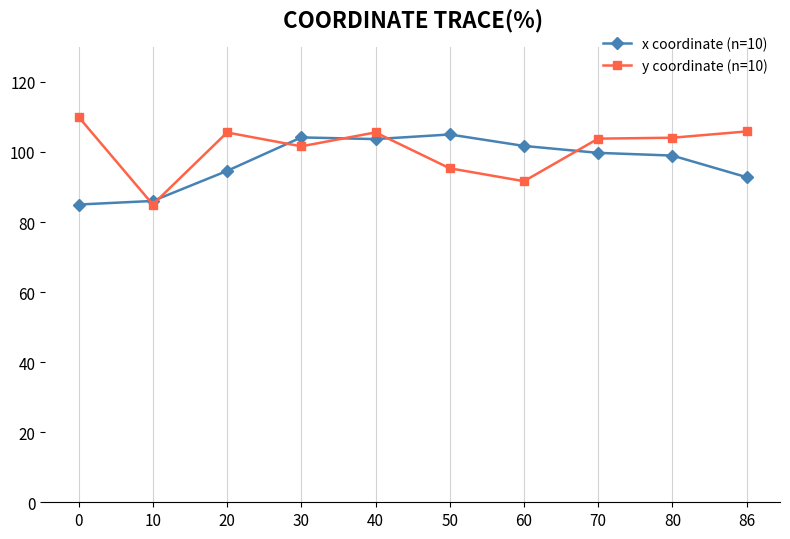

Is it true that x coordinate (n=10) equals 167.2 at 60?

False